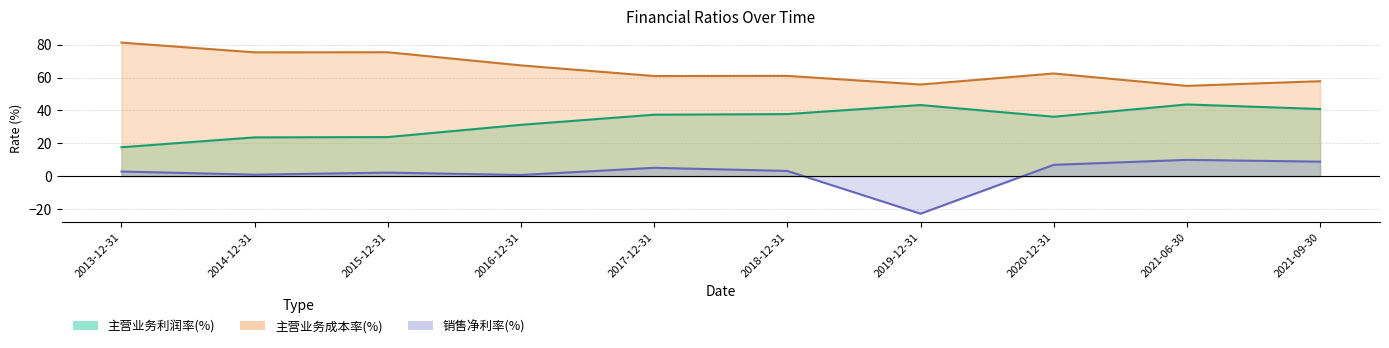

At which label does 主营业务利润率(%) first exceed 37?

2017-12-31